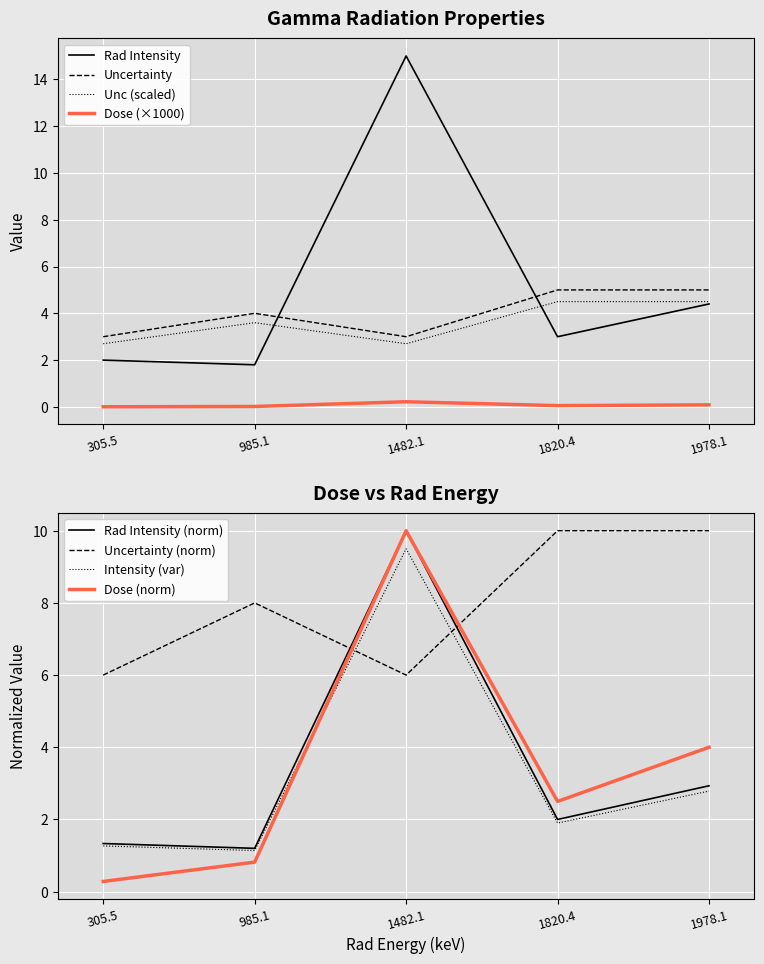

Where is Rad Intensity nearest to the value 5?

1978.1